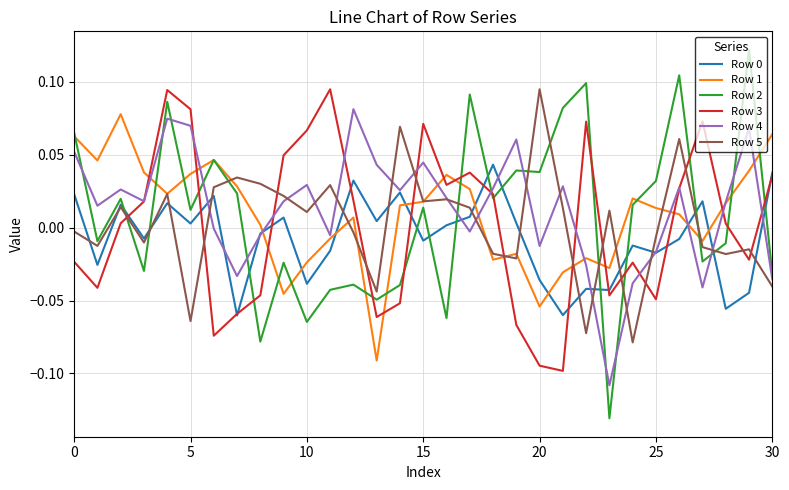

Which series ends up on top after the final intersection of Row 0 and Row 1?

Row 1